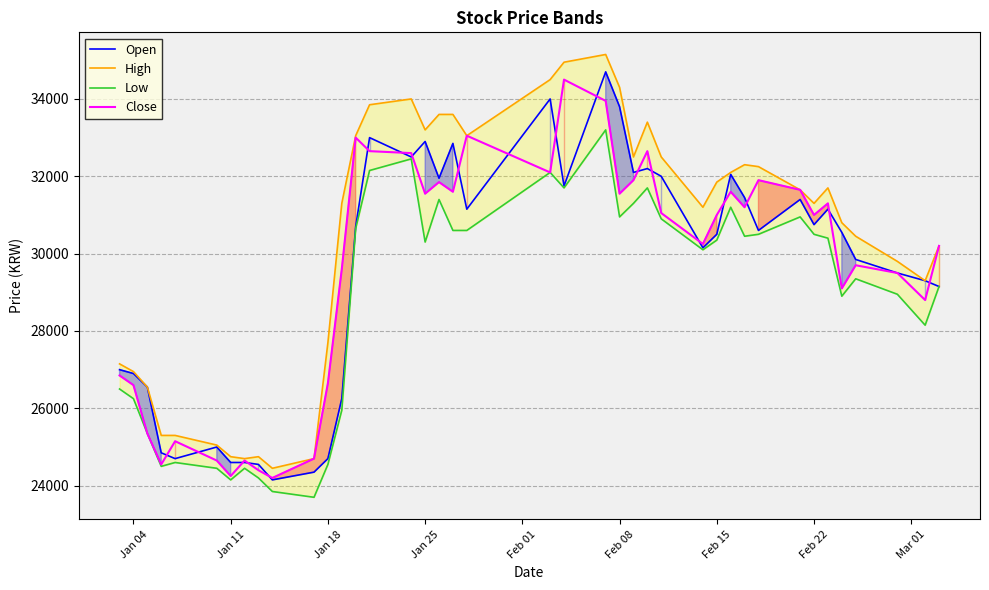

What is the lowest value of the Close series?

24200